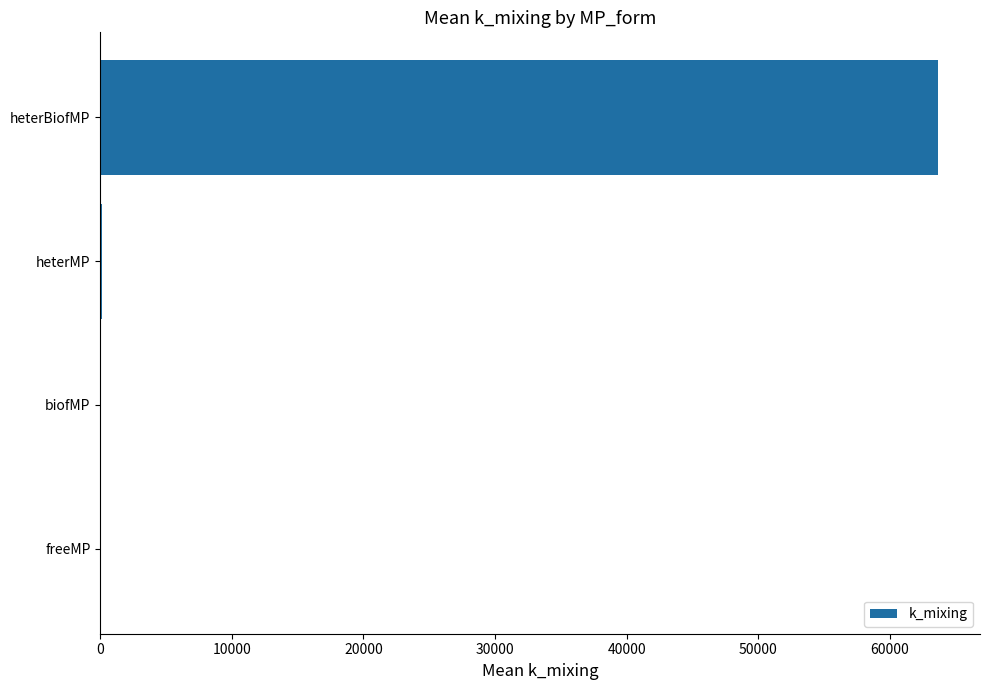

The chart shows a value of 32908.4 at heterBiofMP. True or false?

False